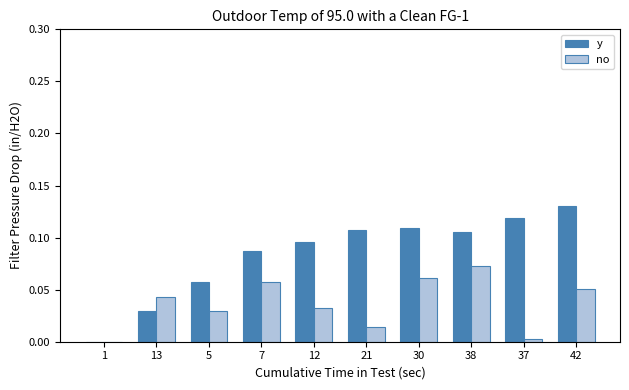

Is it true that no equals 0.1 at 12?

False